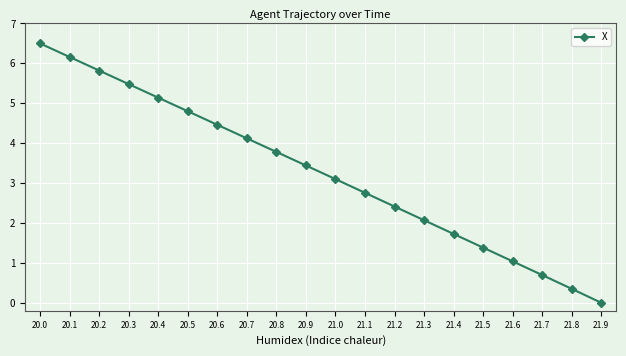

What is the label of the 8th point from the right?

21.2